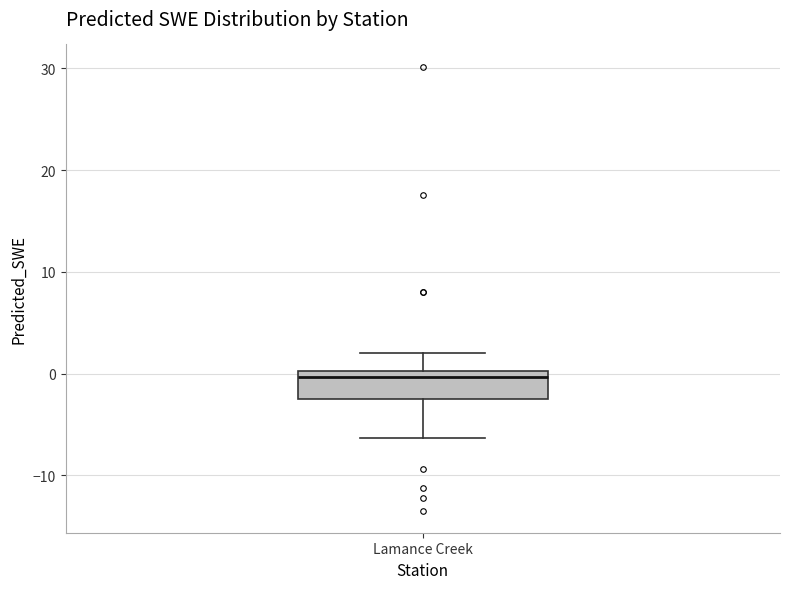

Transcribe this box plot: give where the median line is, the range the box spans, and where the two whiskers end, as read against the y-axis. The values are not printed on the chart, so give them approximately, as read against the axis.

median 0 (just below the box's upper edge), box -2 to 0, whiskers -6 to 2